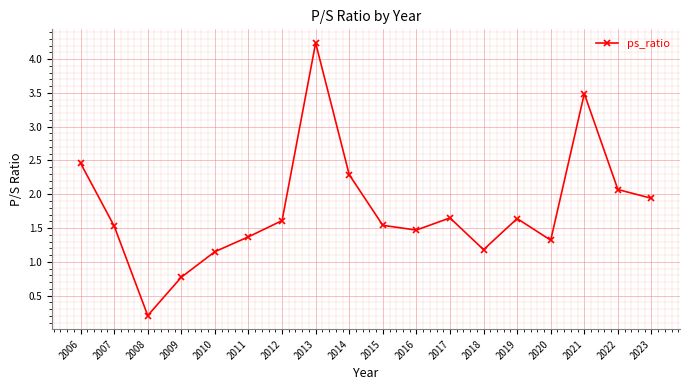

What is the minimum value shown in the chart?

0.2